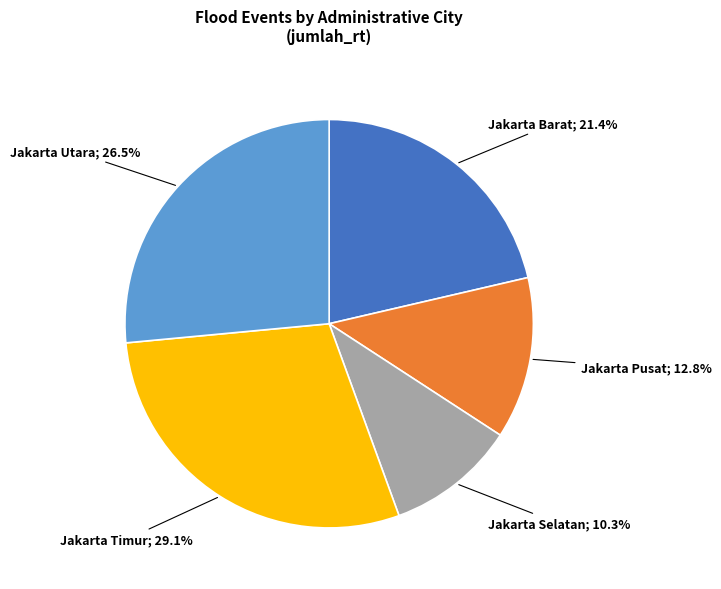

Is there a majority slice in this chart?

No